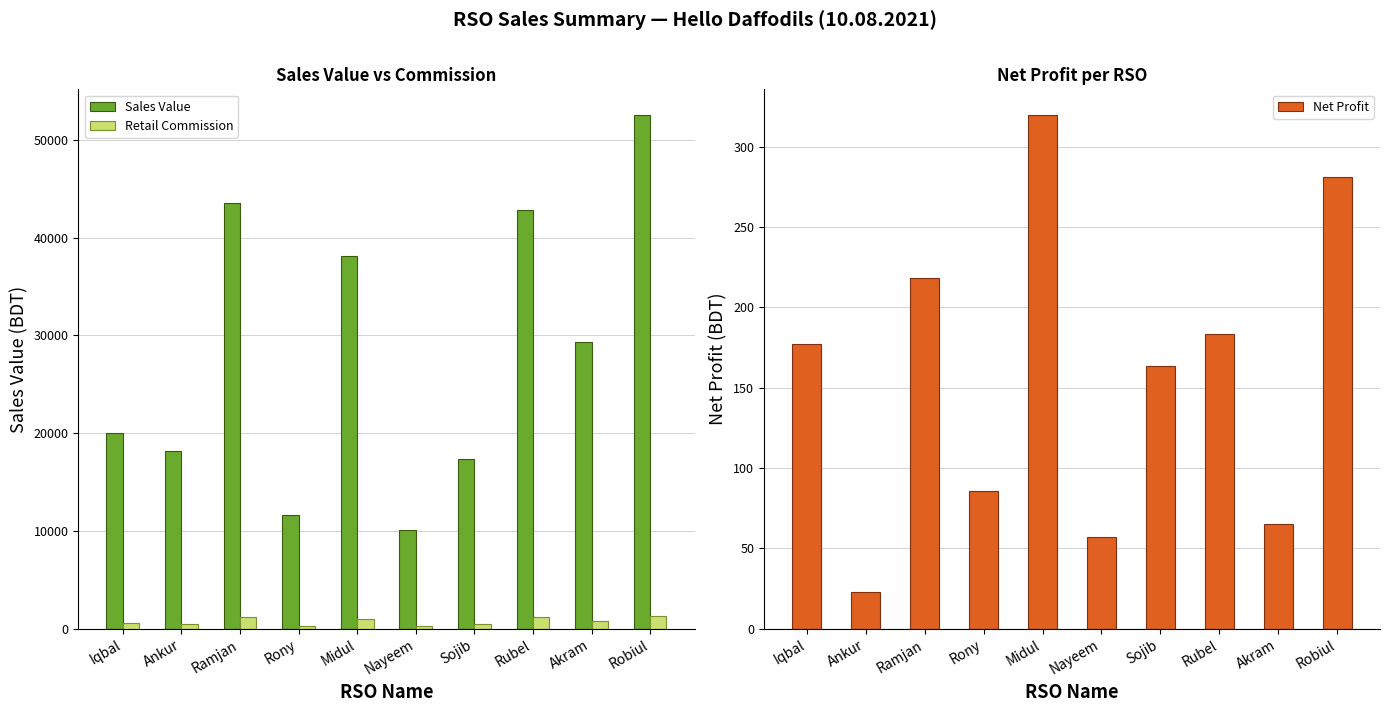

What is the difference between the maximum and minimum values in the Retail Commission series?

1029.0